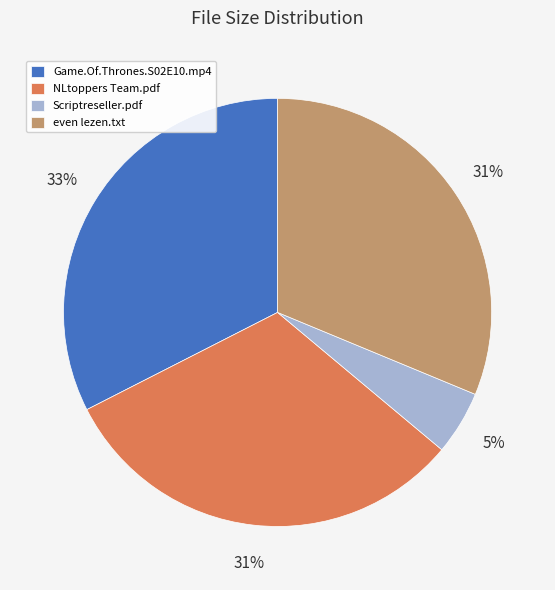

Is Scriptreseller.pdf the majority of the pie?

No